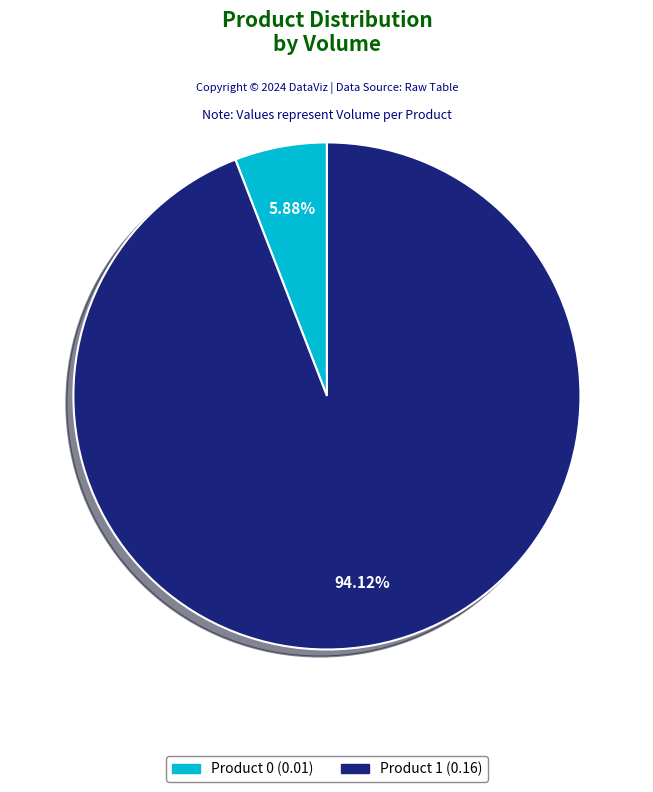

Which slice represents more than half of the pie?

Product 1